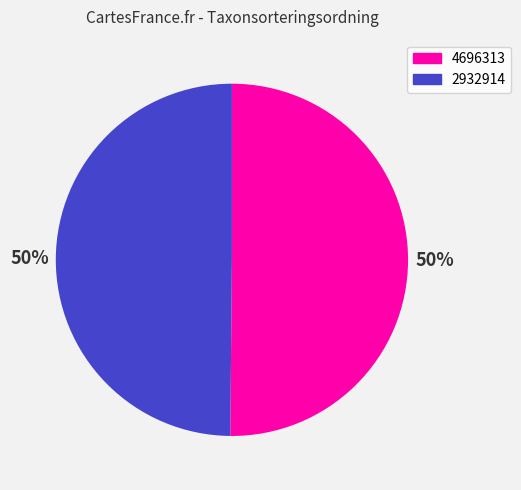

How many slices are in this pie chart?

2